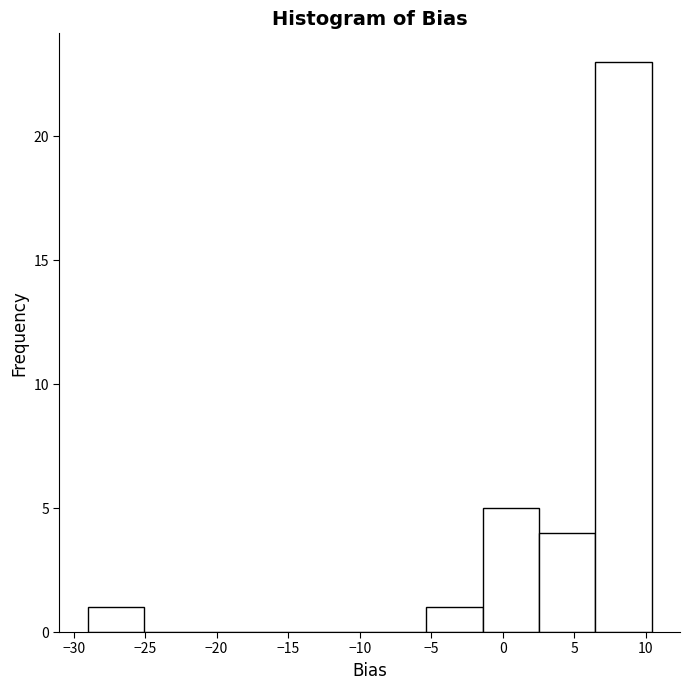

Reading left to right, transcribe this chart: for each bar, give the range it covers on the x-axis and its height. Neither the bar edges nor the heights are printed on the chart, so give them approximately, as read against the axes.

-29.0 to -25.0: 1
-25.0 to -21.0: 0
-21.0 to -17.0: 0
-17.0 to -13.0: 0
-13.0 to -9.5: 0
-9.5 to -5.5: 0
-5.5 to -1.5: 1
-1.5 to 2.5: 5
2.5 to 6.5: 4
6.5 to 10.5: 23